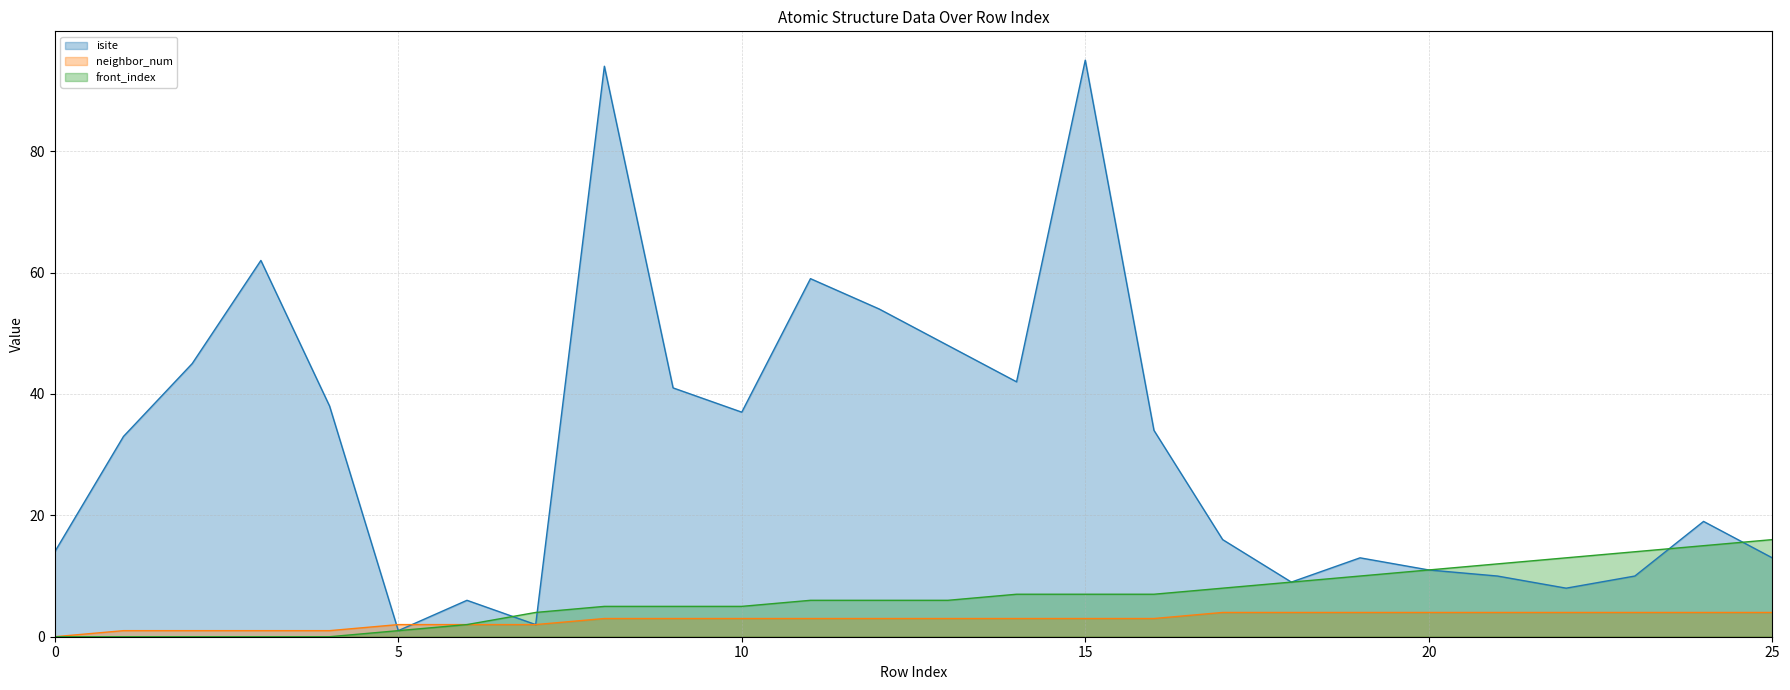

What is the greatest value displayed?

95